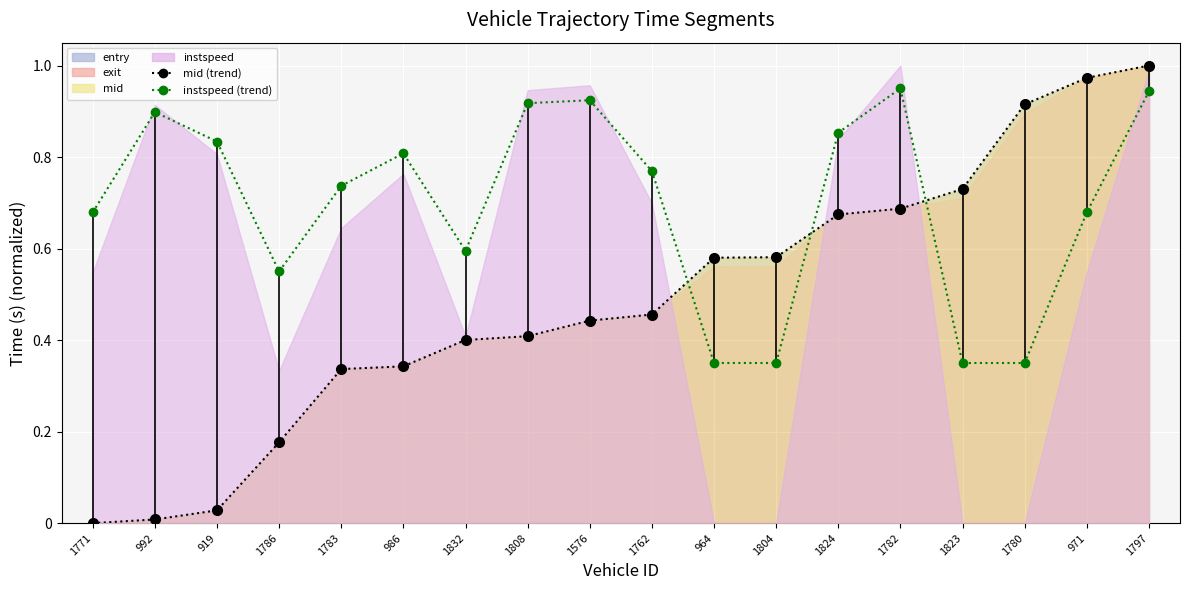

At 919, list the series in order from smallest to largest.

entry, instspeed